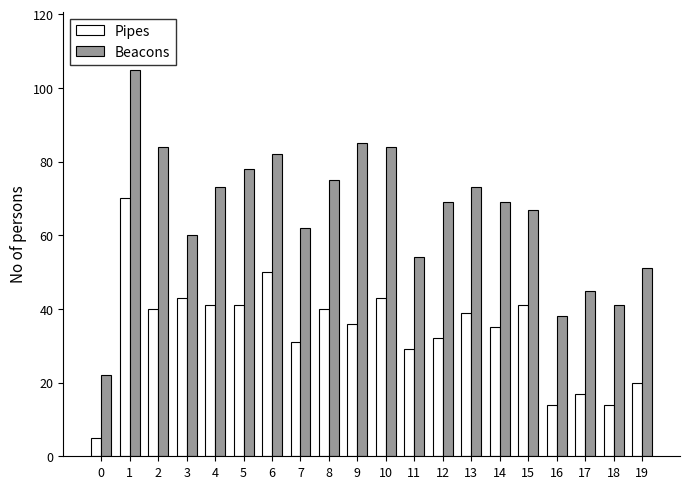

How many bars are there in each group?

2